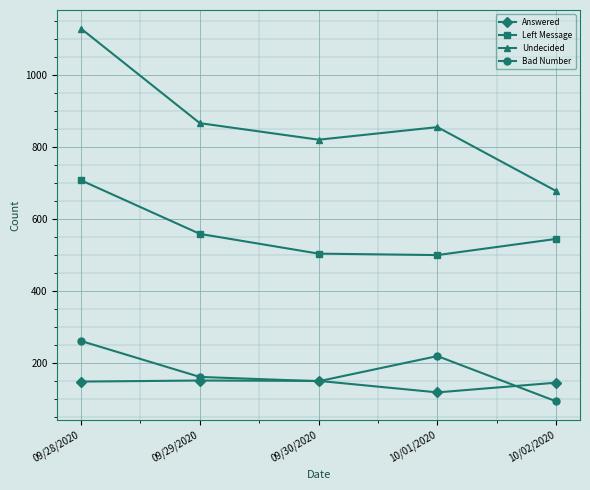

Is the value of Answered at 09/28/2020 greater than the value of Left Message at 09/30/2020?

No